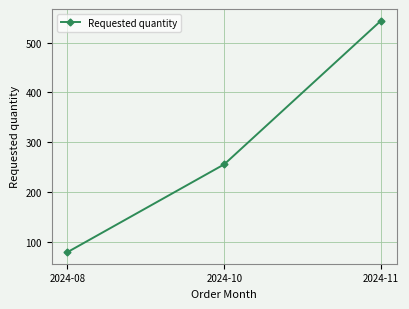

What is the average value?

293